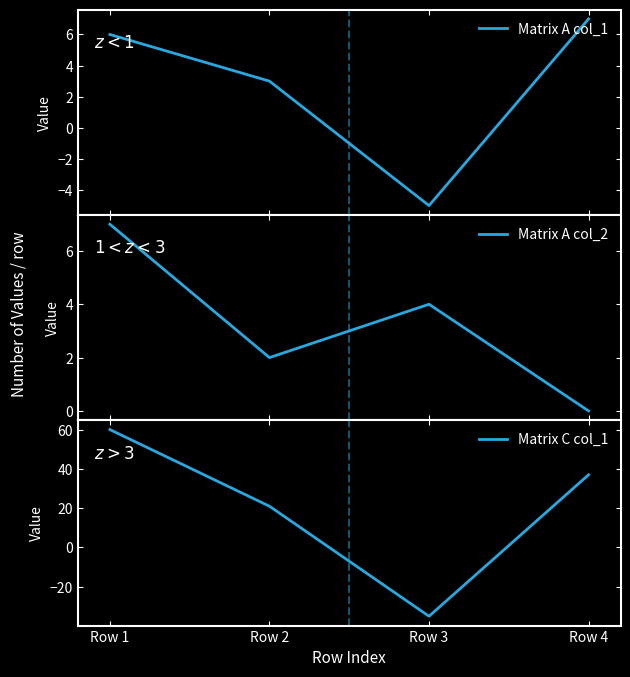

Does the chart display data point markers on the line(s)?

No